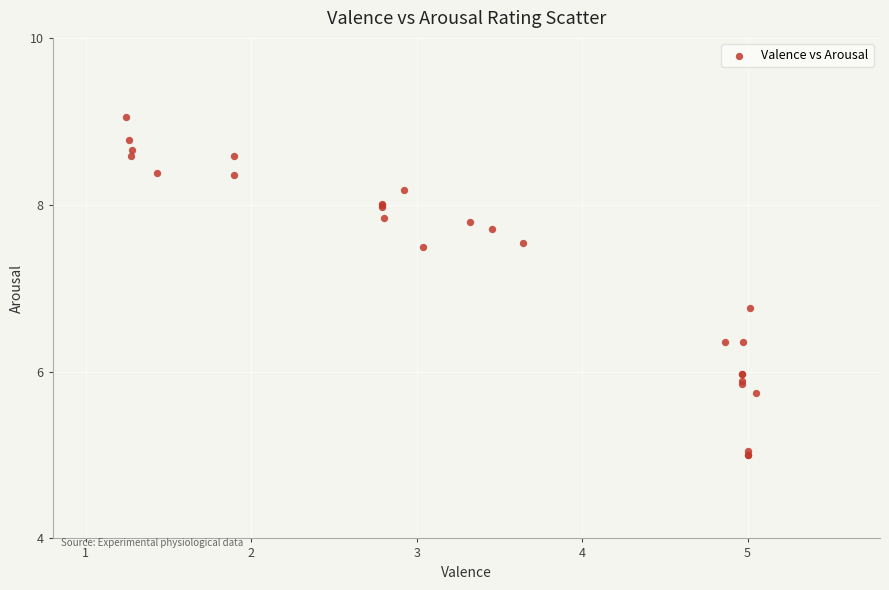

What Y value in the scatter plot is closest to 7?

6.8